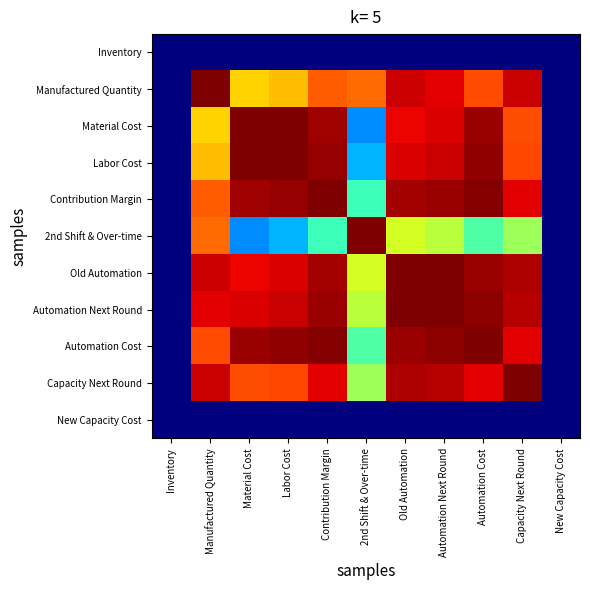

Reading right to left, list all the values displayed in this chart.

Inventory: New Capacity Cost=0.0	Capacity Next Round=0.0	Automation Cost=0.0	Automation Next Round=0.0	Old Automation=0.0	2nd Shift & Over-time=0.0	Contribution Margin=0.0	Labor Cost=0.0	Material Cost=0.0	Manufactured Quantity=0.0	Inventory=0.0
Manufactured Quantity: New Capacity Cost=0.0	Capacity Next Round=0.9	Automation Cost=0.8	Automation Next Round=0.9	Old Automation=0.9	2nd Shift & Over-time=0.8	Contribution Margin=0.8	Labor Cost=0.7	Material Cost=0.7	Manufactured Quantity=1.0	Inventory=0.0
Material Cost: New Capacity Cost=0.0	Capacity Next Round=0.8	Automation Cost=1.0	Automation Next Round=0.9	Old Automation=0.9	2nd Shift & Over-time=0.3	Contribution Margin=1.0	Labor Cost=1.0	Material Cost=1.0	Manufactured Quantity=0.7	Inventory=0.0
Labor Cost: New Capacity Cost=0.0	Capacity Next Round=0.8	Automation Cost=1.0	Automation Next Round=0.9	Old Automation=0.9	2nd Shift & Over-time=0.3	Contribution Margin=1.0	Labor Cost=1.0	Material Cost=1.0	Manufactured Quantity=0.7	Inventory=0.0
Contribution Margin: New Capacity Cost=0.0	Capacity Next Round=0.9	Automation Cost=1.0	Automation Next Round=1.0	Old Automation=1.0	2nd Shift & Over-time=0.4	Contribution Margin=1.0	Labor Cost=1.0	Material Cost=1.0	Manufactured Quantity=0.8	Inventory=0.0
2nd Shift & Over-time: New Capacity Cost=0.0	Capacity Next Round=0.5	Automation Cost=0.4	Automation Next Round=0.6	Old Automation=0.6	2nd Shift & Over-time=1.0	Contribution Margin=0.4	Labor Cost=0.3	Material Cost=0.3	Manufactured Quantity=0.8	Inventory=0.0
Old Automation: New Capacity Cost=0.0	Capacity Next Round=1.0	Automation Cost=1.0	Automation Next Round=1.0	Old Automation=1.0	2nd Shift & Over-time=0.6	Contribution Margin=1.0	Labor Cost=0.9	Material Cost=0.9	Manufactured Quantity=0.9	Inventory=0.0
Automation Next Round: New Capacity Cost=0.0	Capacity Next Round=1.0	Automation Cost=1.0	Automation Next Round=1.0	Old Automation=1.0	2nd Shift & Over-time=0.6	Contribution Margin=1.0	Labor Cost=0.9	Material Cost=0.9	Manufactured Quantity=0.9	Inventory=0.0
Automation Cost: New Capacity Cost=0.0	Capacity Next Round=0.9	Automation Cost=1.0	Automation Next Round=1.0	Old Automation=1.0	2nd Shift & Over-time=0.4	Contribution Margin=1.0	Labor Cost=1.0	Material Cost=1.0	Manufactured Quantity=0.8	Inventory=0.0
Capacity Next Round: New Capacity Cost=0.0	Capacity Next Round=1.0	Automation Cost=0.9	Automation Next Round=1.0	Old Automation=1.0	2nd Shift & Over-time=0.5	Contribution Margin=0.9	Labor Cost=0.8	Material Cost=0.8	Manufactured Quantity=0.9	Inventory=0.0
New Capacity Cost: New Capacity Cost=0.0	Capacity Next Round=0.0	Automation Cost=0.0	Automation Next Round=0.0	Old Automation=0.0	2nd Shift & Over-time=0.0	Contribution Margin=0.0	Labor Cost=0.0	Material Cost=0.0	Manufactured Quantity=0.0	Inventory=0.0